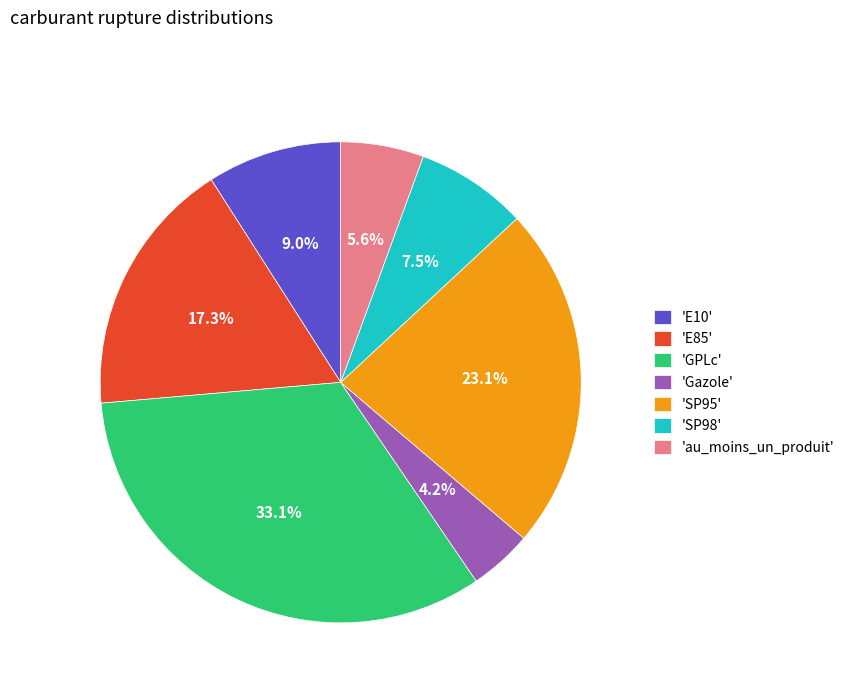

Which category has the smallest portion of the pie?

'Gazole'